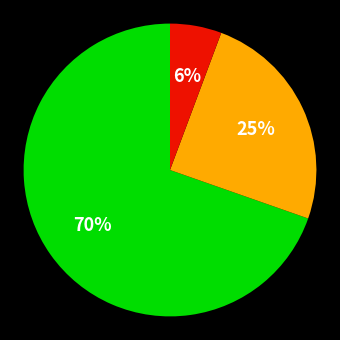

To the nearest percent, what is the average slice percentage?

33%